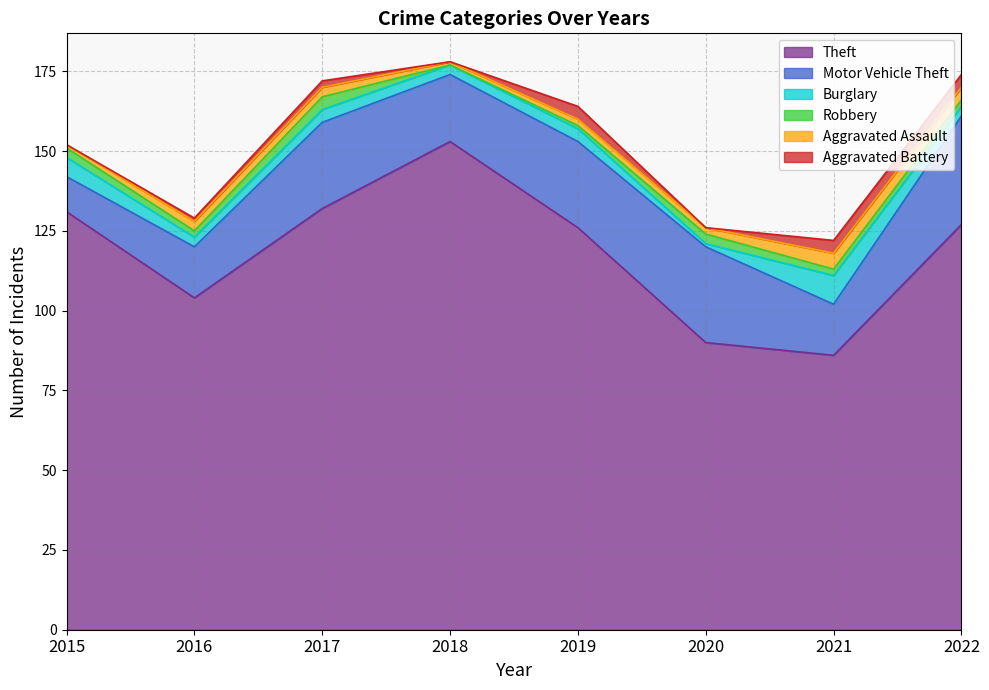

Reading left to right, what are all the values shown in this chart?

Theft: 2015=131	2016=104	2017=132	2018=153	2019=126	2020=90	2021=86	2022=127
Motor Vehicle Theft: 2015=11	2016=16	2017=27	2018=21	2019=27	2020=30	2021=16	2022=34
Burglary: 2015=6	2016=3	2017=4	2018=3	2019=4	2020=1	2021=9	2022=3
Robbery: 2015=3	2016=2	2017=4	2018=0	2019=1	2020=3	2021=2	2022=2
Aggravated Assault: 2015=1	2016=3	2017=3	2018=1	2019=2	2020=2	2021=5	2022=4
Aggravated Battery: 2015=0	2016=1	2017=2	2018=0	2019=4	2020=0	2021=4	2022=4